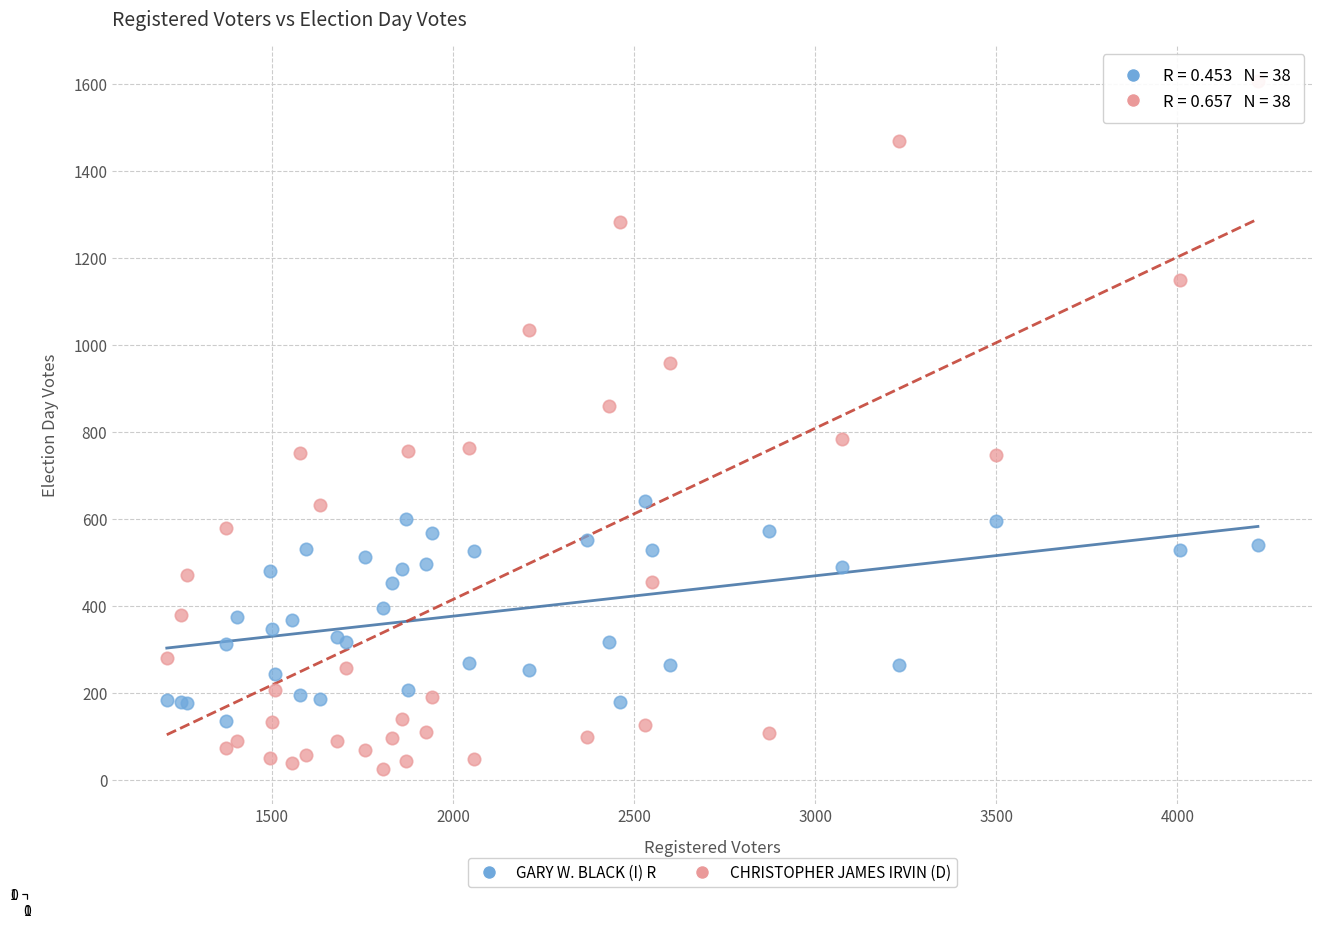

What are all the series names shown in the legend?

GARY W. BLACK (I) R, CHRISTOPHER JAMES IRVIN (D)